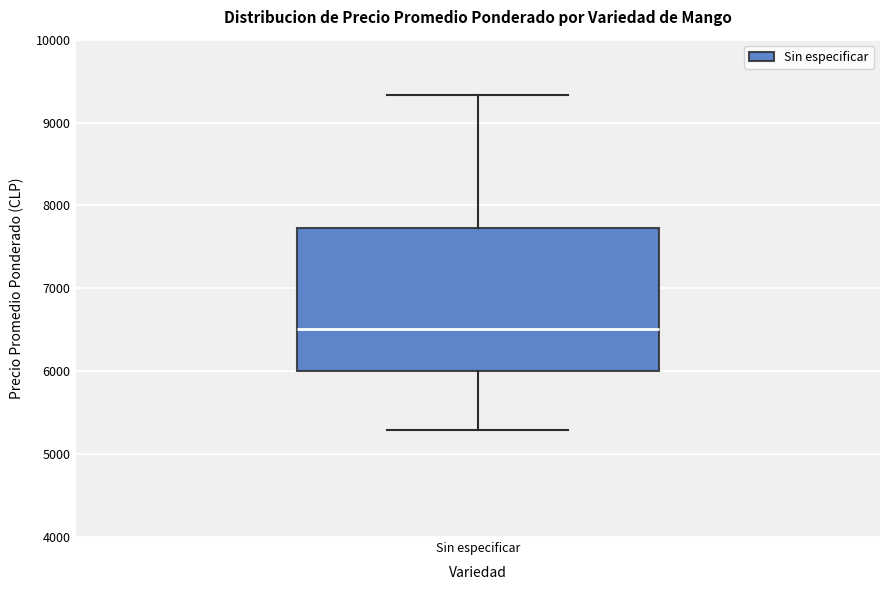

Where does the median line of the box for Sin especificar sit on the y-axis? The values are not printed on the chart, so give them approximately, as read against the axis.

6500